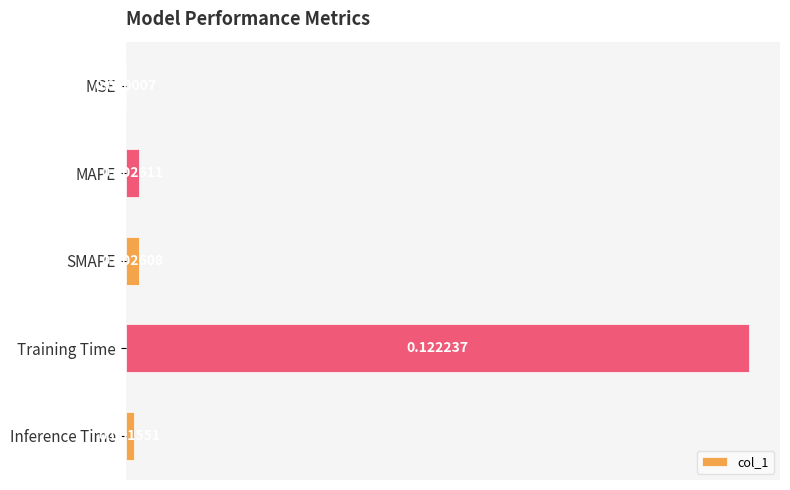

What is the change in value from SMAPE to Training Time?

+0.1